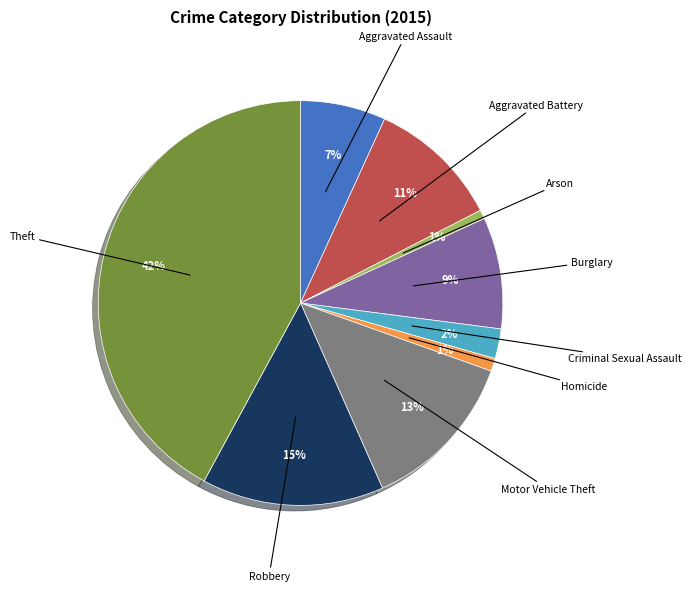

To the nearest percent, what is the difference between the largest and smallest slice percentages?

41%